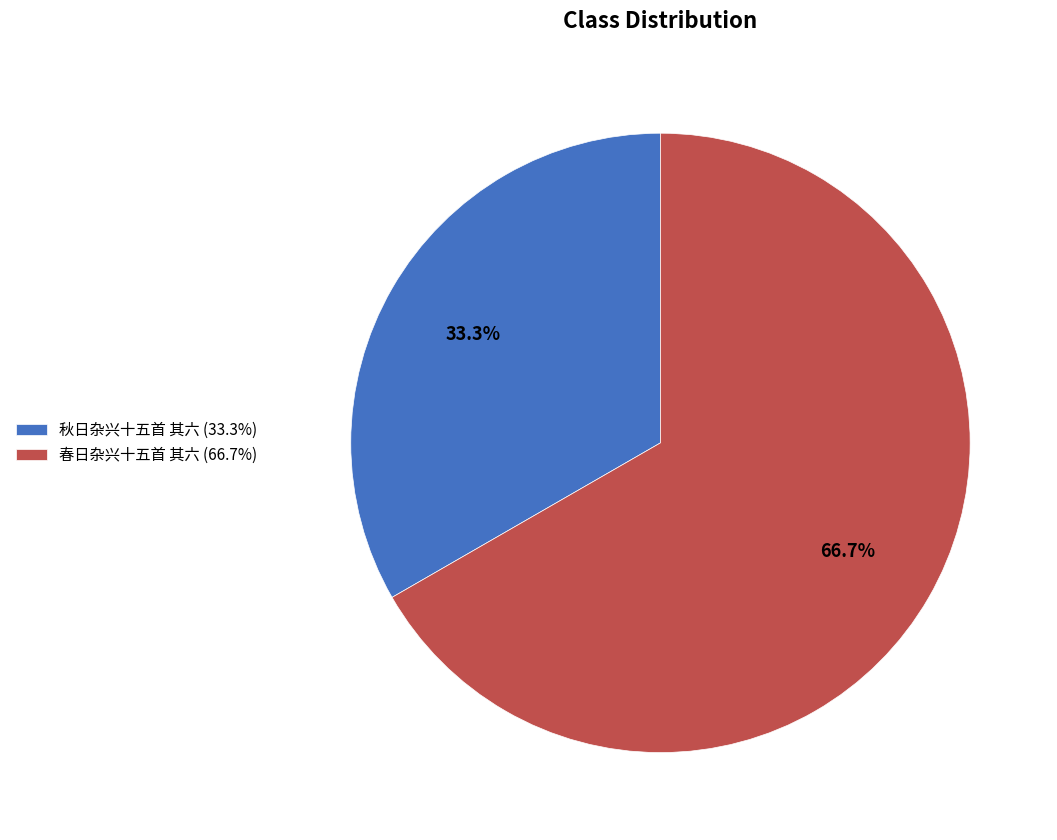

How many slices are in this pie chart?

2